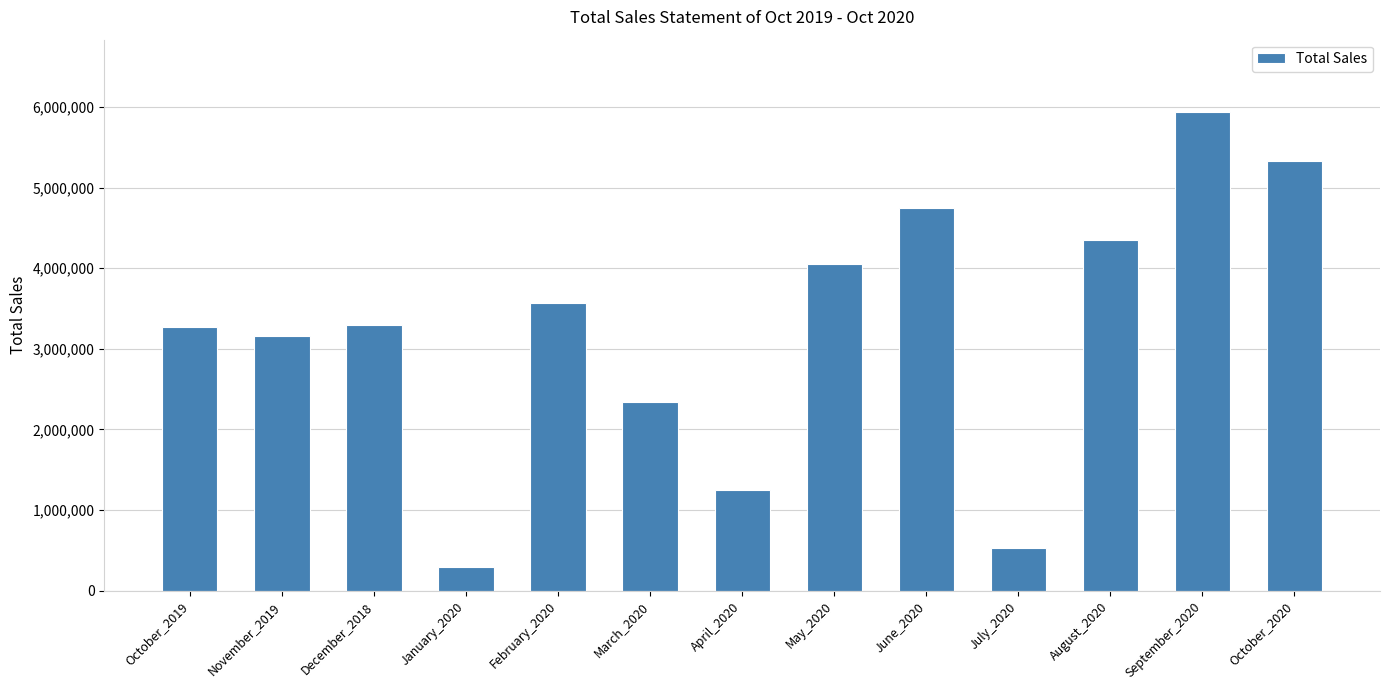

Read the value at May_2020, to the nearest 100.

4046600